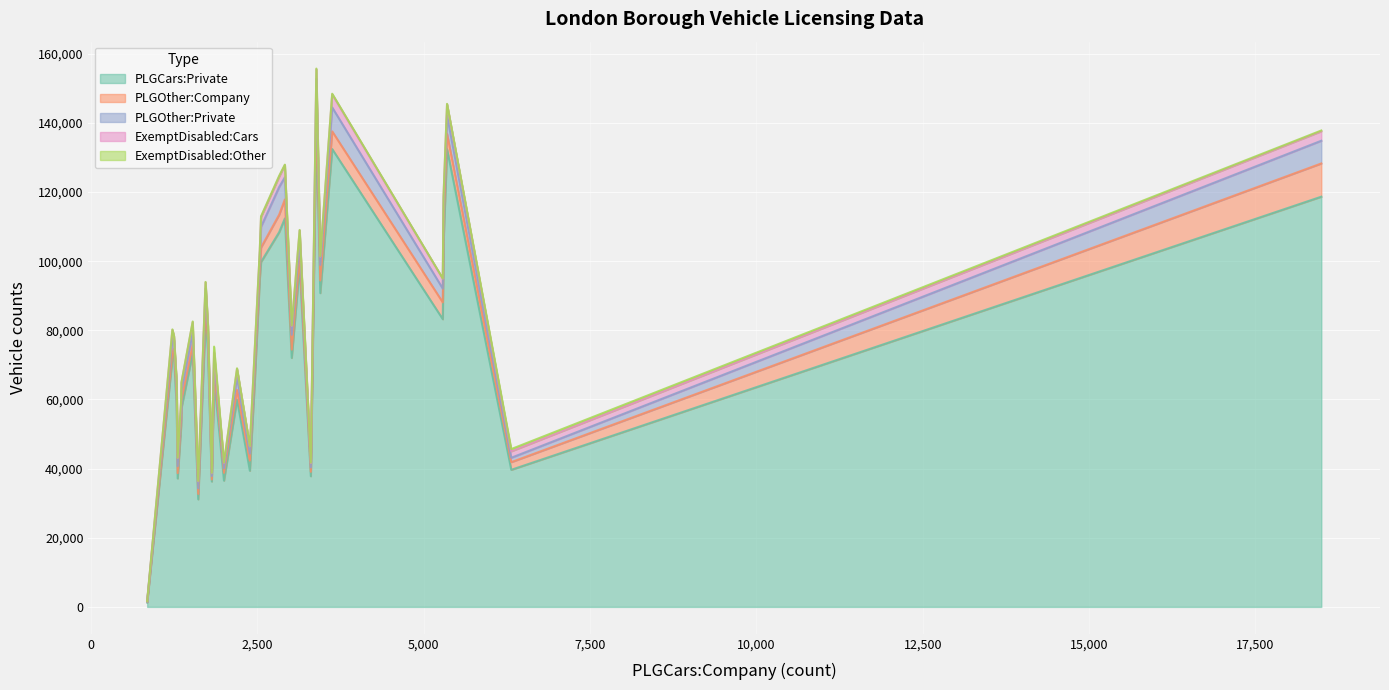

Does the chart display data point markers on the line(s)?

No